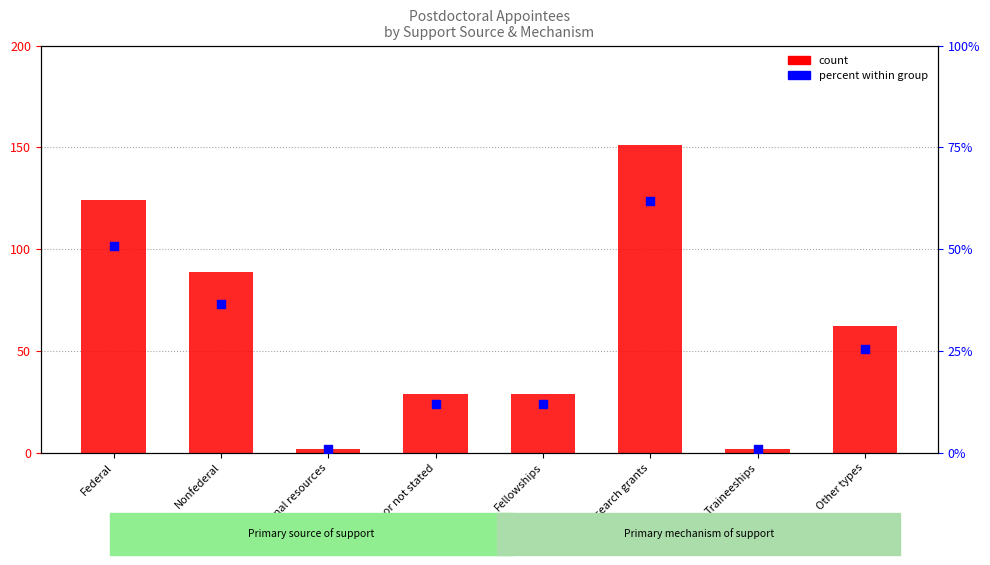

Approximately how many times larger is the value at Unknown or not stated compared to Other types?

0.5